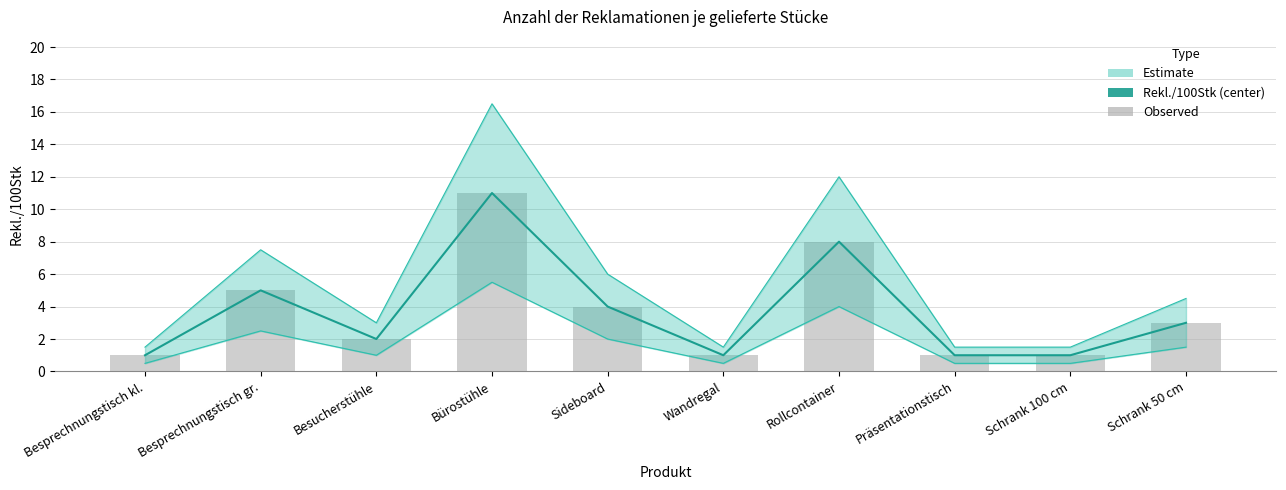

What is the average value?

4